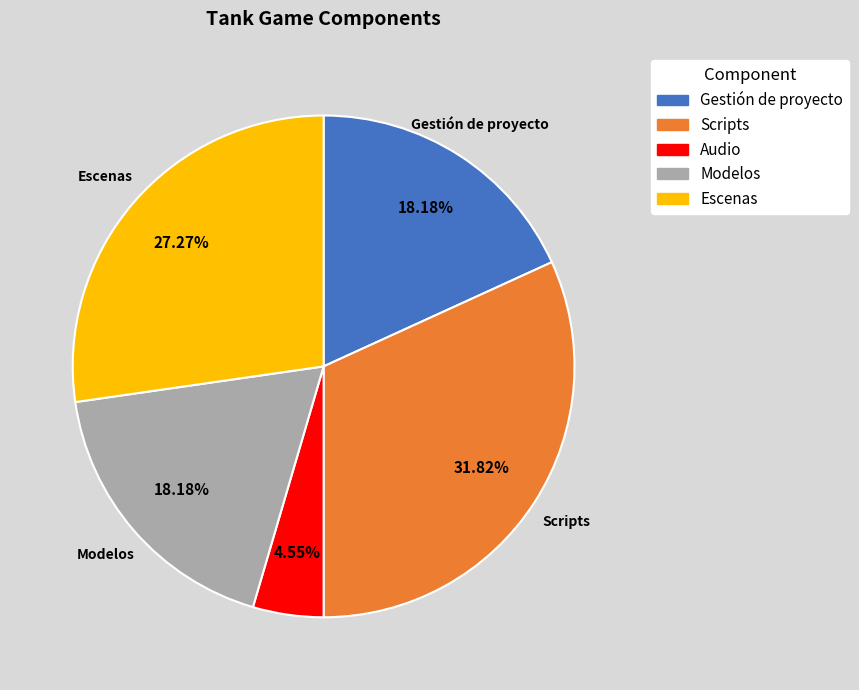

Is there any slice that represents more than half of the pie?

No